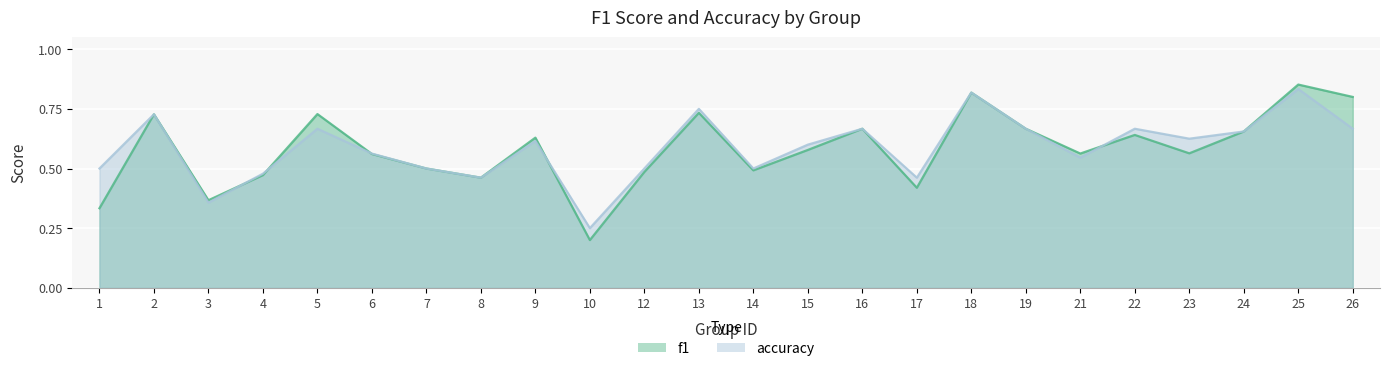

What are all the series names shown in the legend?

f1, accuracy